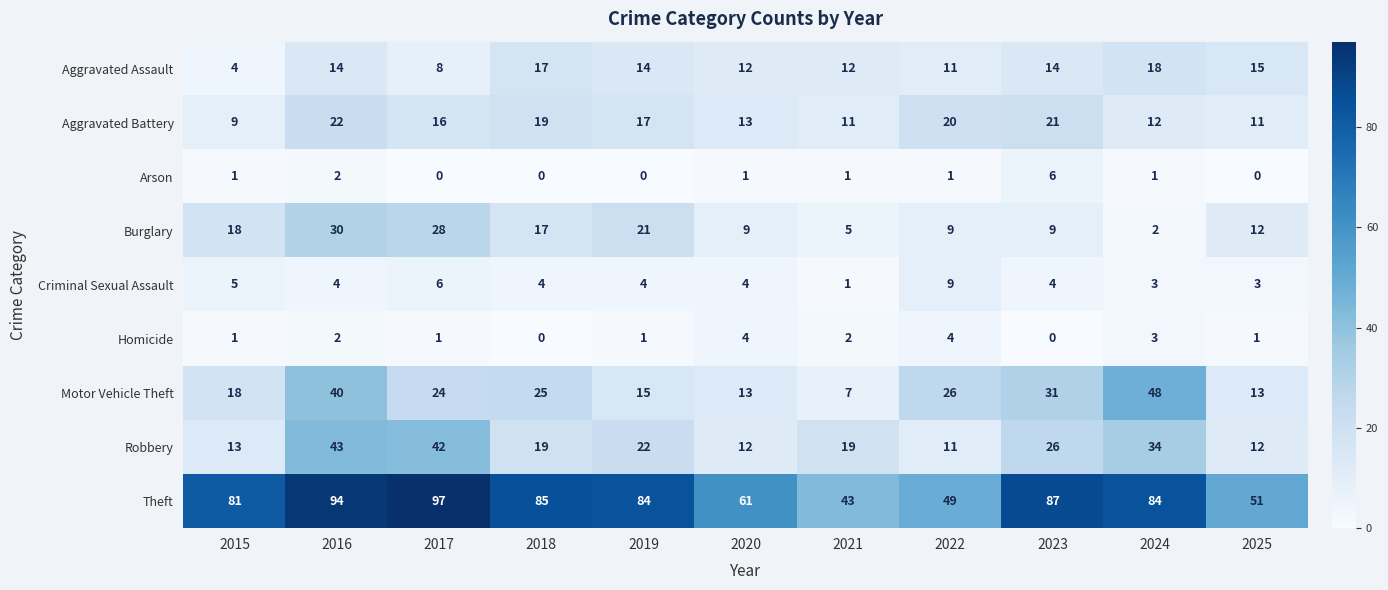

Between 2017 and 2022, which series saw the biggest shift?

Theft